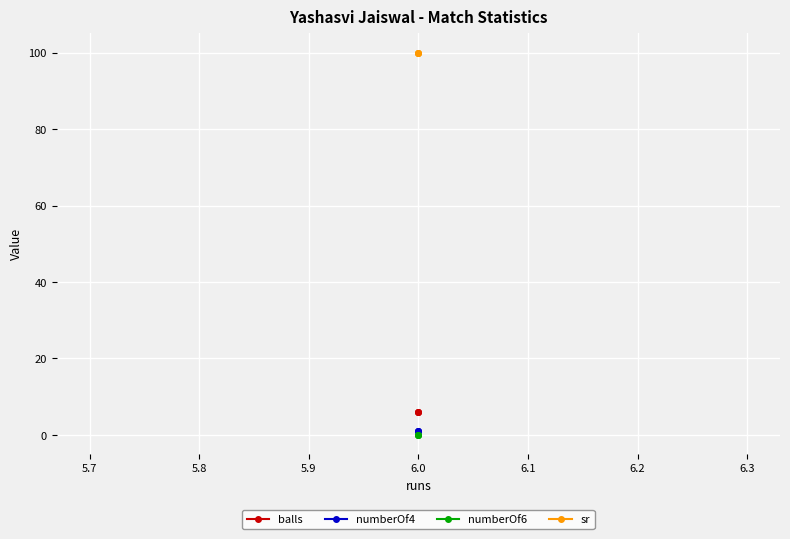

What is the spread (max minus min) of values at 6.0?

100